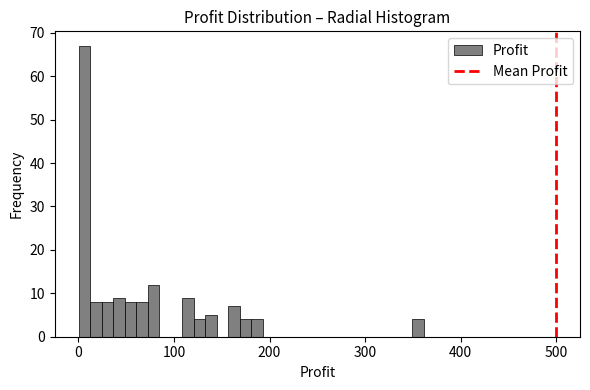

Around what value on the x-axis is the tallest bar? Give the approximate position of its centre, as read against the axis.

10